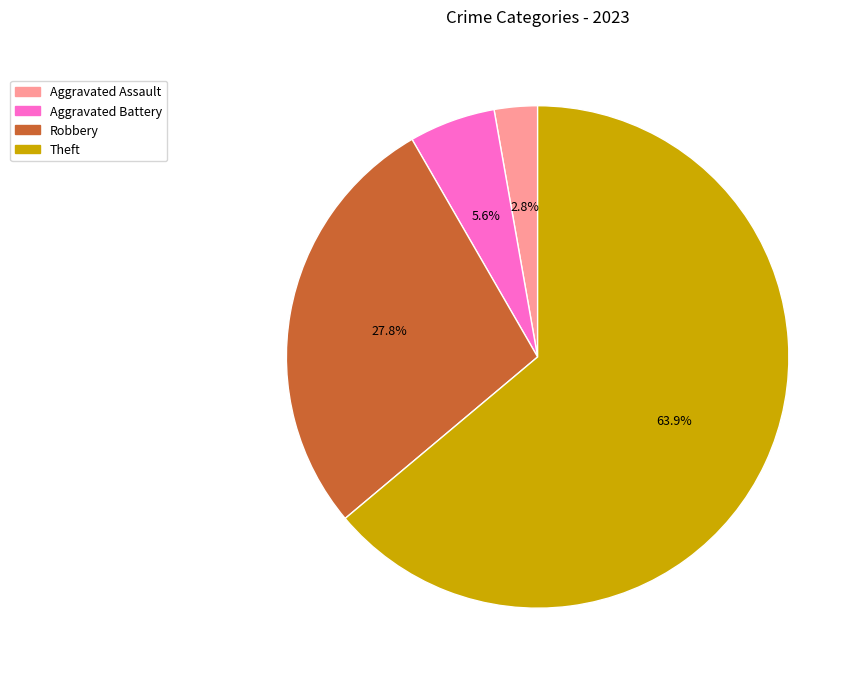

How many segments does this pie chart have?

4